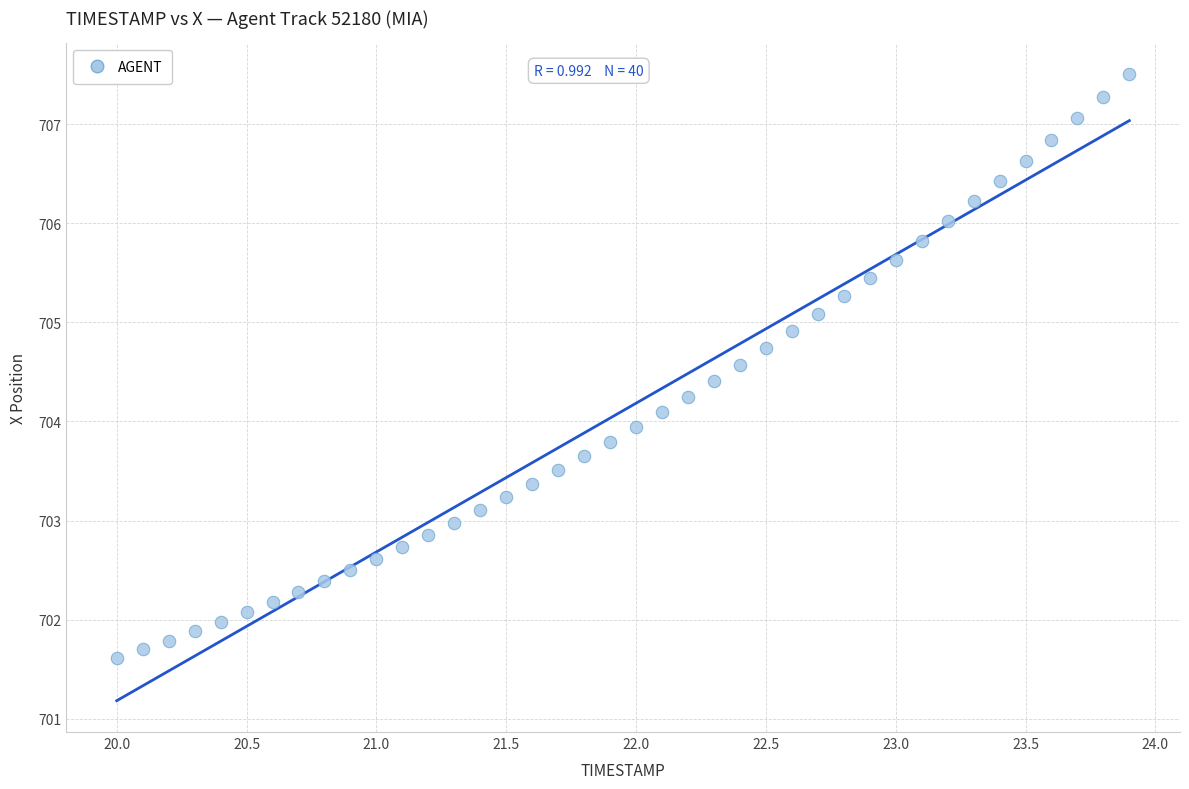

What is the range of X values (max minus min)?

3.9